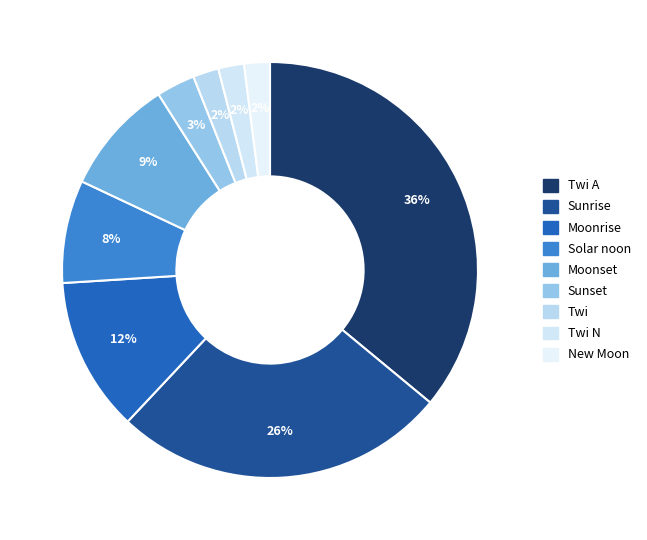

Which slice is the smallest?

Twi